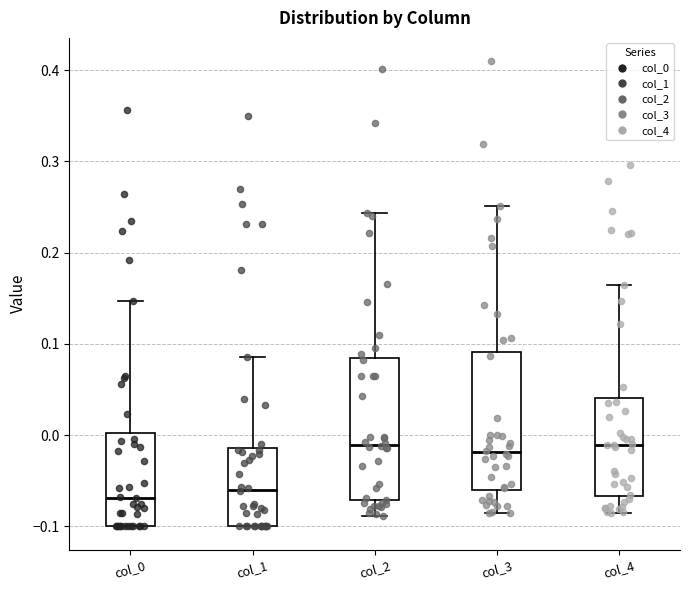

Reading left to right, transcribe this box plot: for each box, give where its median line is, the range the box spans, and where its two whiskers end, as read against the y-axis. The values are not printed on the chart, so give them approximately, as read against the axis.

col_0: median -0.07, box -0.10 to 0.00, whiskers -0.10 to 0.15
col_1: median -0.06, box -0.10 to -0.01, whiskers -0.10 to 0.09
col_2: median -0.01, box -0.07 to 0.08, whiskers -0.09 to 0.24
col_3: median -0.02, box -0.06 to 0.09, whiskers -0.09 to 0.25
col_4: median -0.01, box -0.07 to 0.04, whiskers -0.08 to 0.16